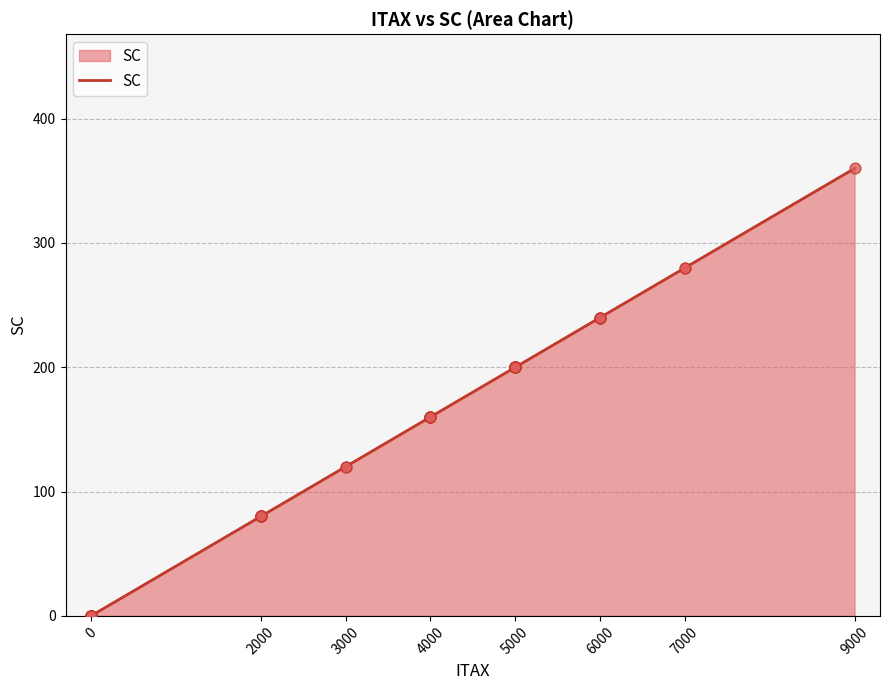

What is the change in value from 3000 to 5000?

+80